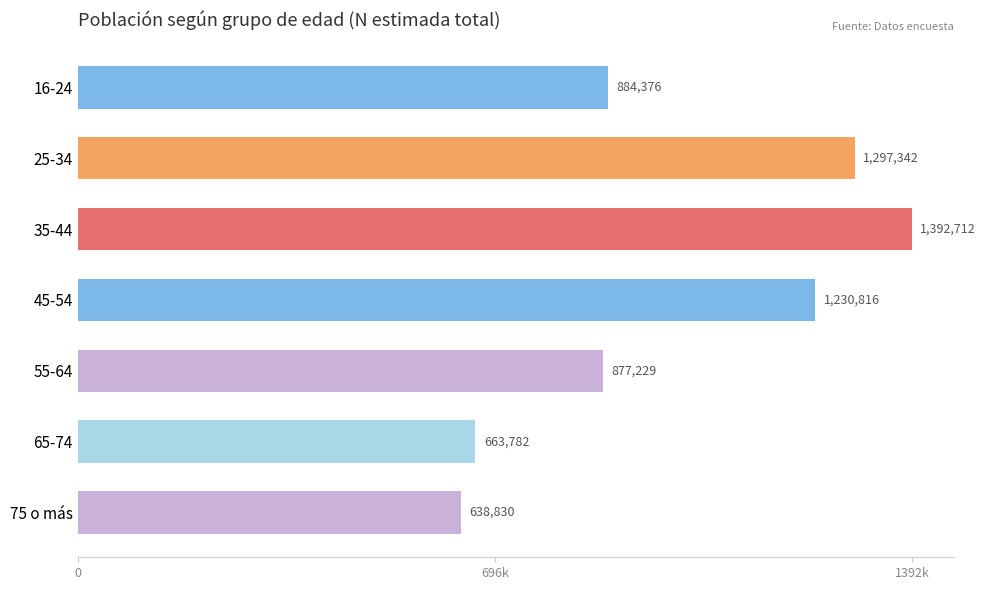

Are the bars horizontal?

Yes